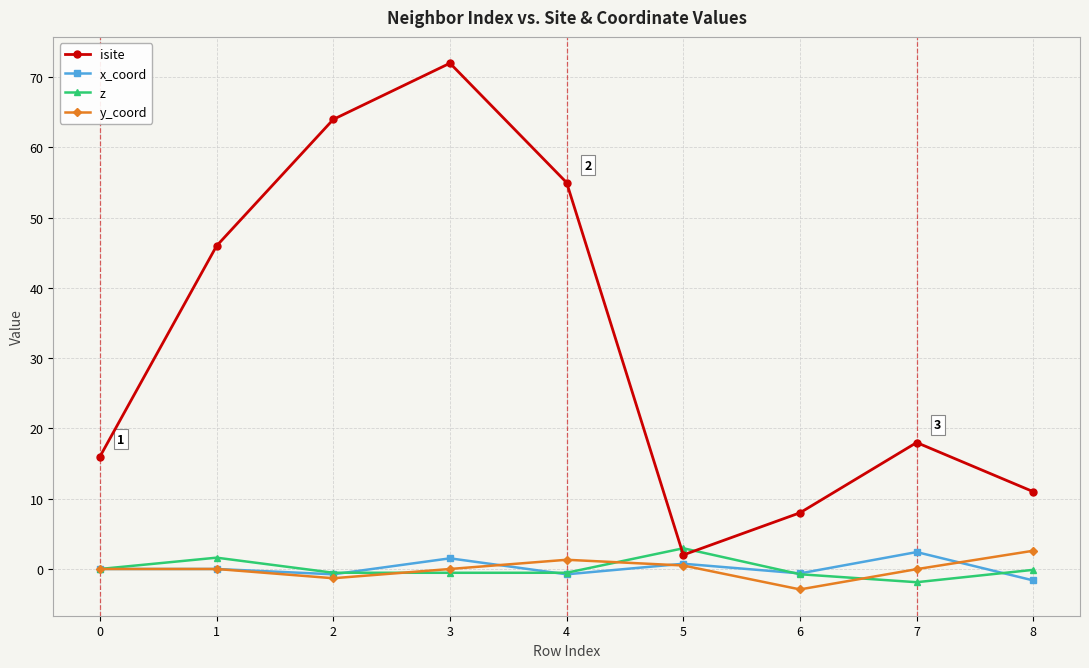

What is the smallest value displayed?

-2.9